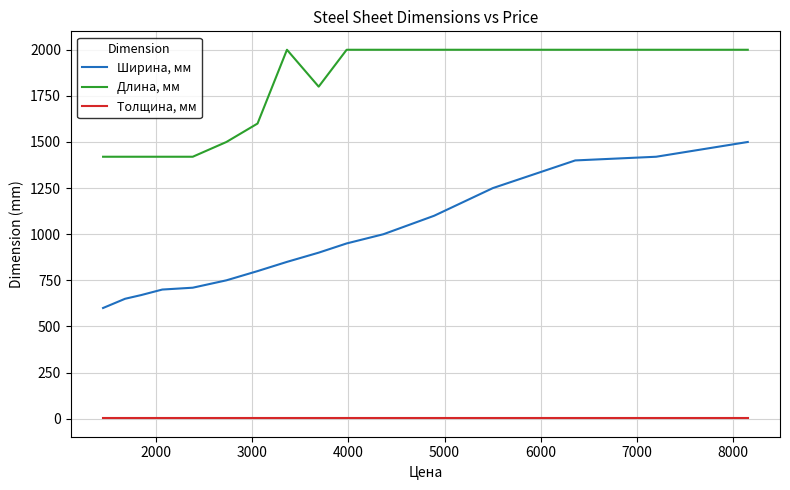

Does the chart display data point markers on the line(s)?

No